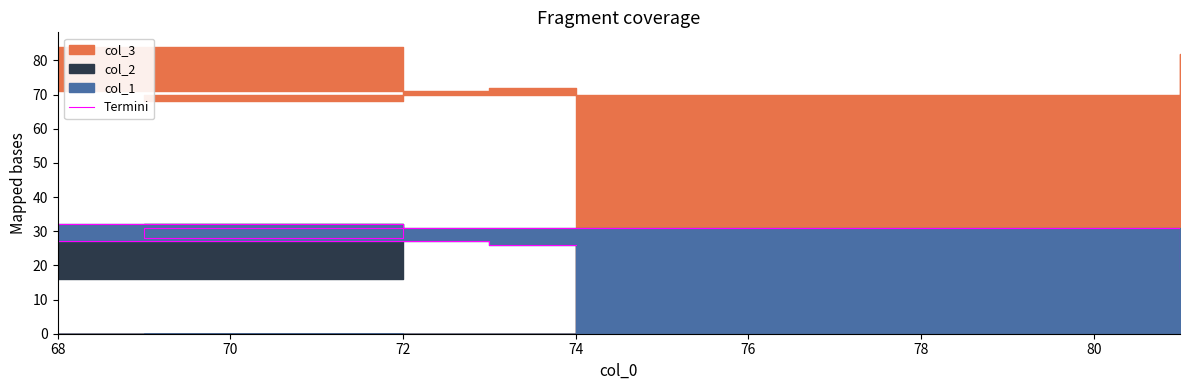

Between 70 and 78, which is larger?

70